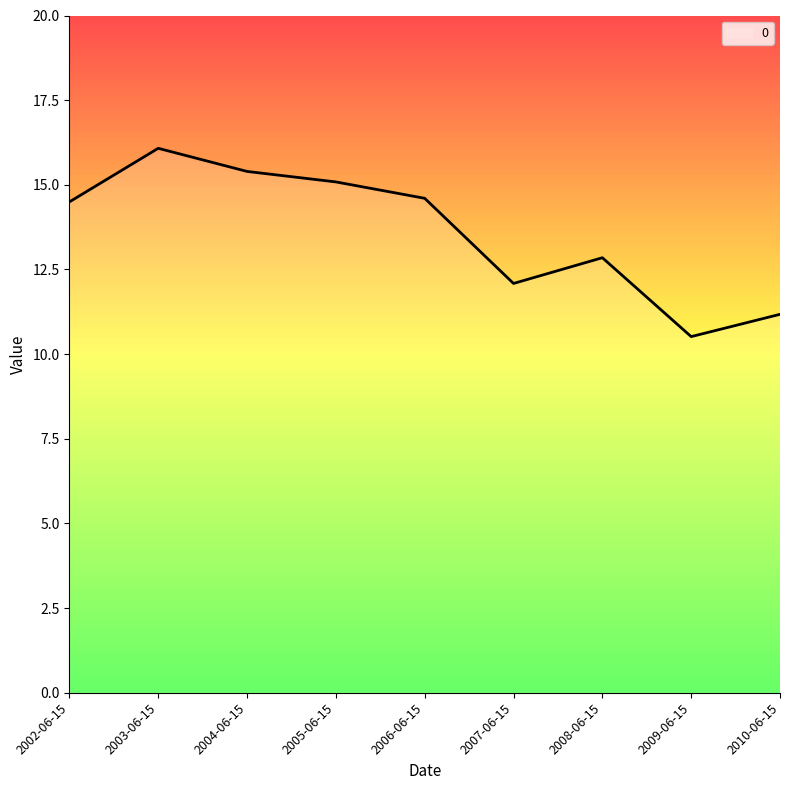

What is the change in value from 2006-06-15 to 2007-06-15?

-2.5